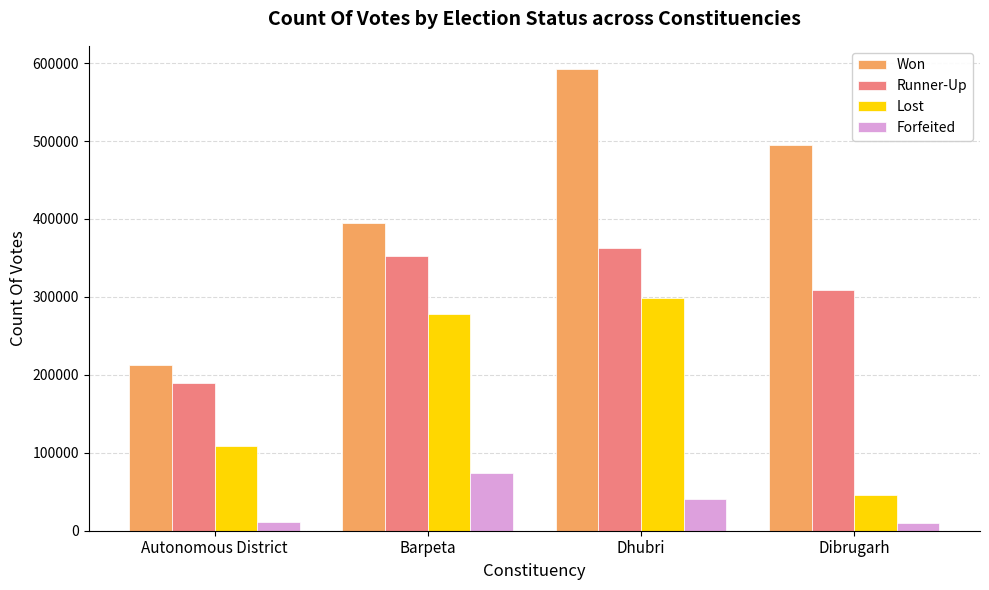

Is it true that Won equals 494378 at Dibrugarh?

True